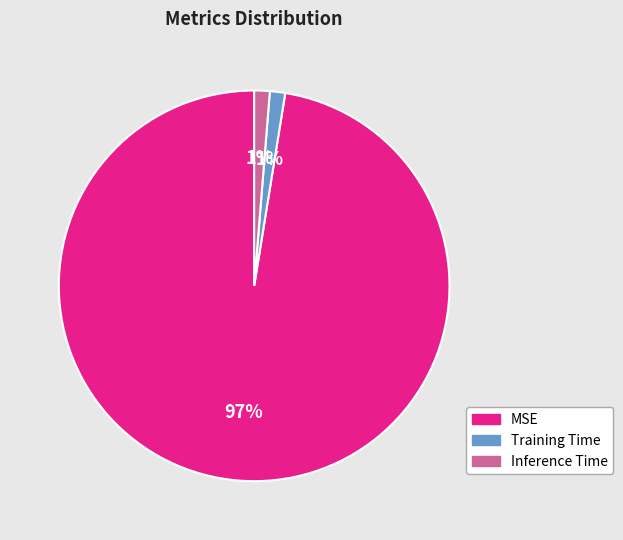

Is there a majority slice in this chart?

Yes